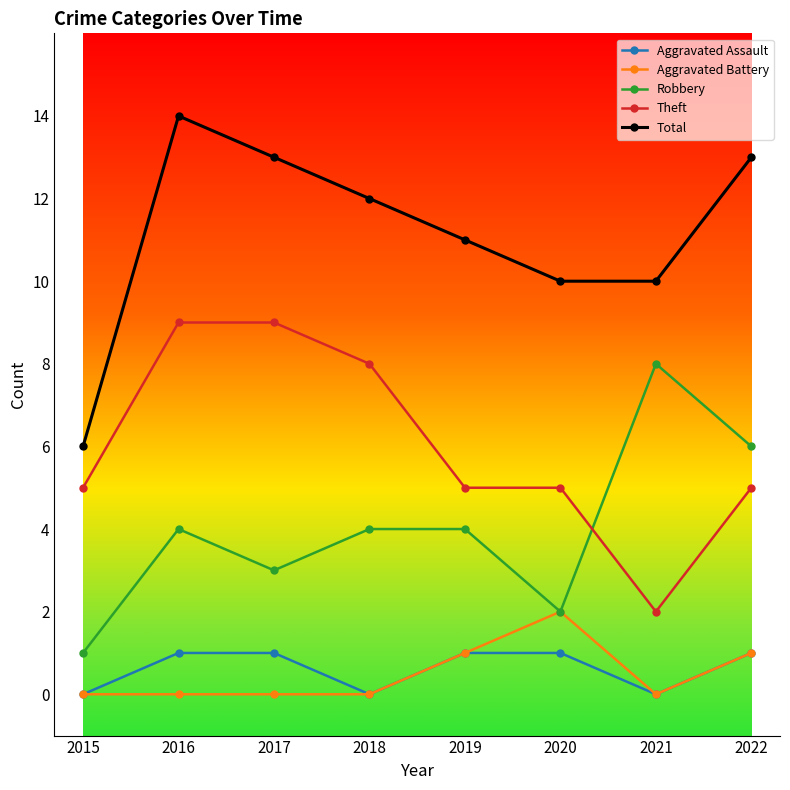

At which label does Robbery reach its peak?

2021